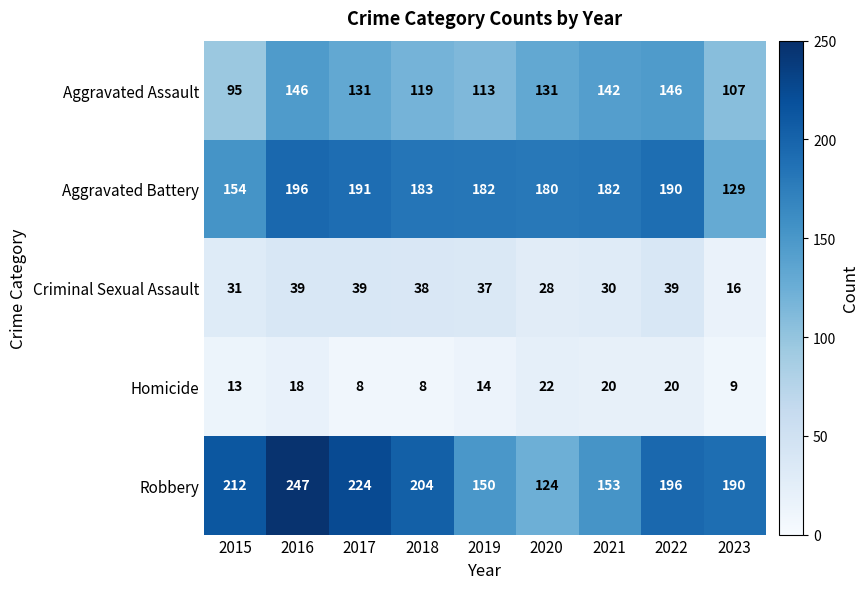

Which series changed the most between 2020 and 2021?

Robbery